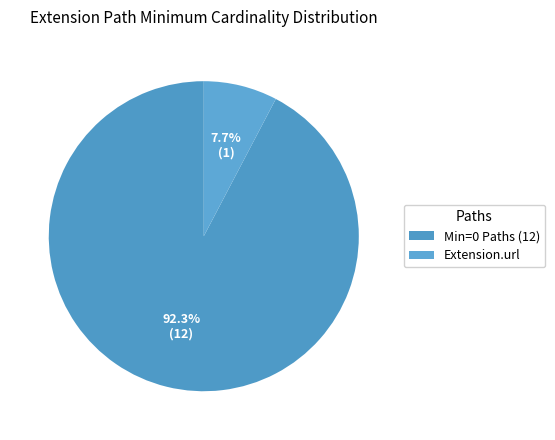

True or false: Extension.url accounts for 91% of the total.

False